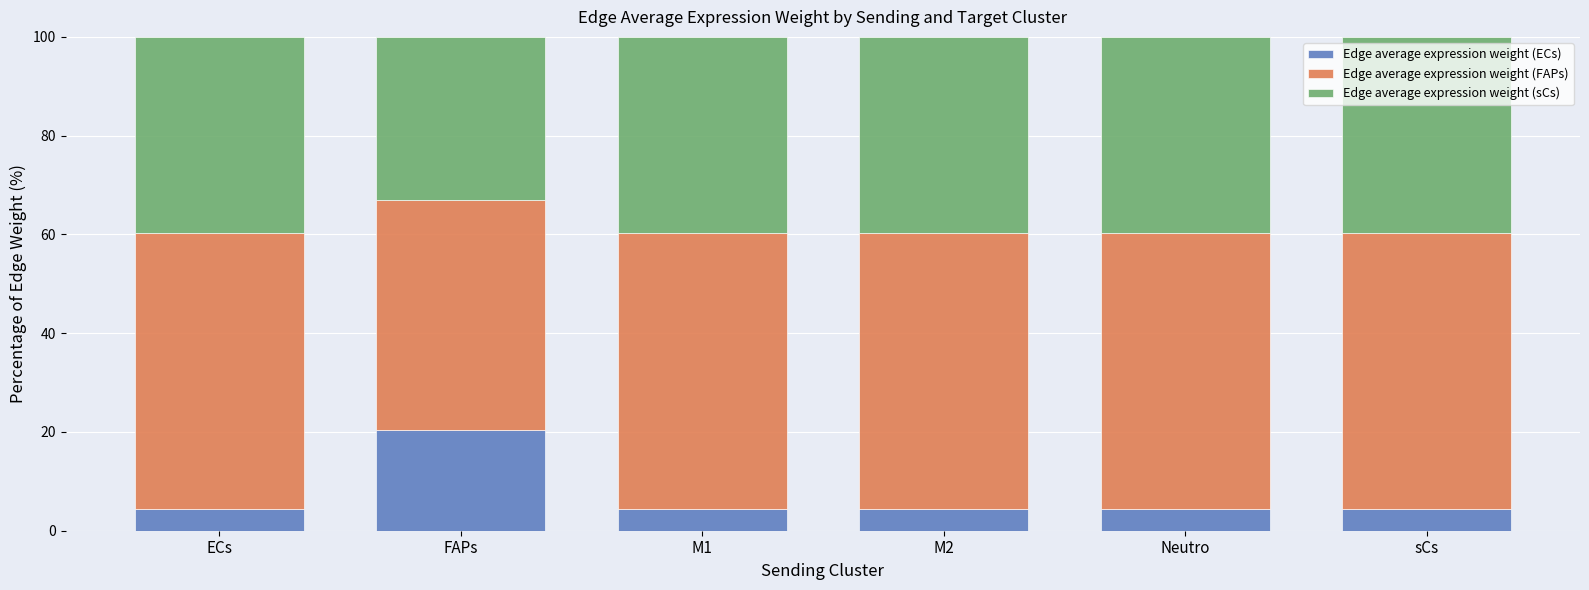

Reading left to right, list the values for the Edge average expression weight (ECs) series.

4.3	20.4	4.3	4.3	4.3	4.3